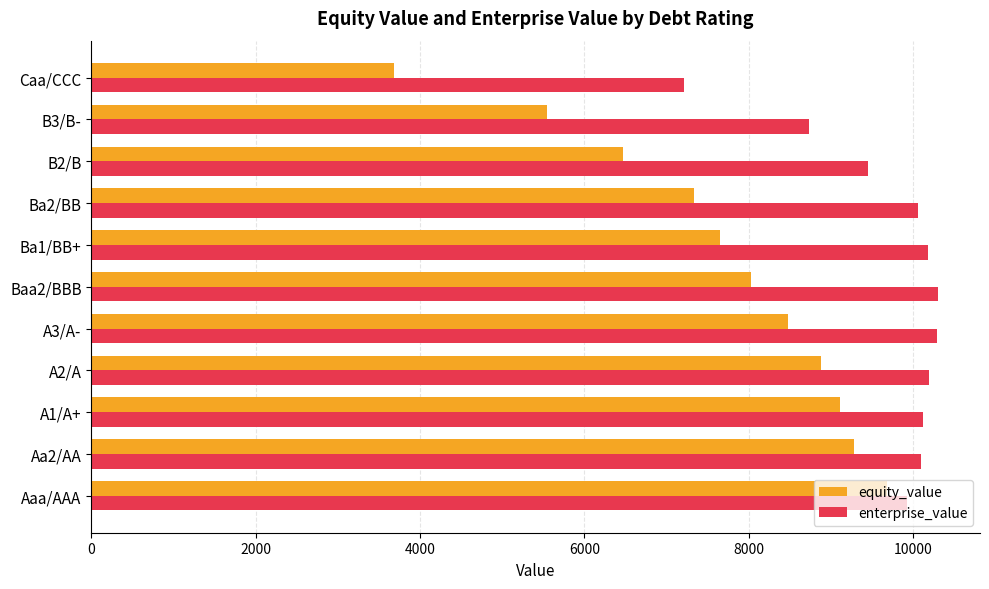

List the series in order of their overall mean, lowest first.

equity_value, enterprise_value